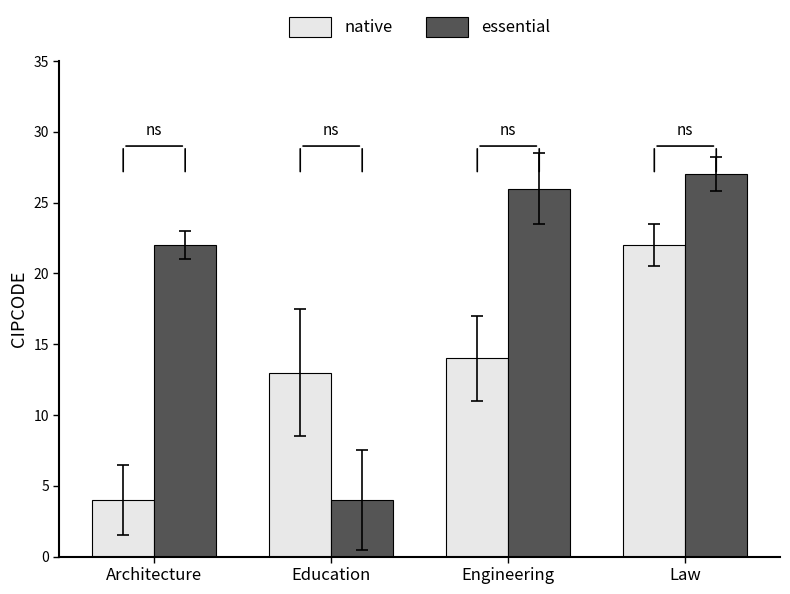

Is it true that essential equals 27 at Law?

True